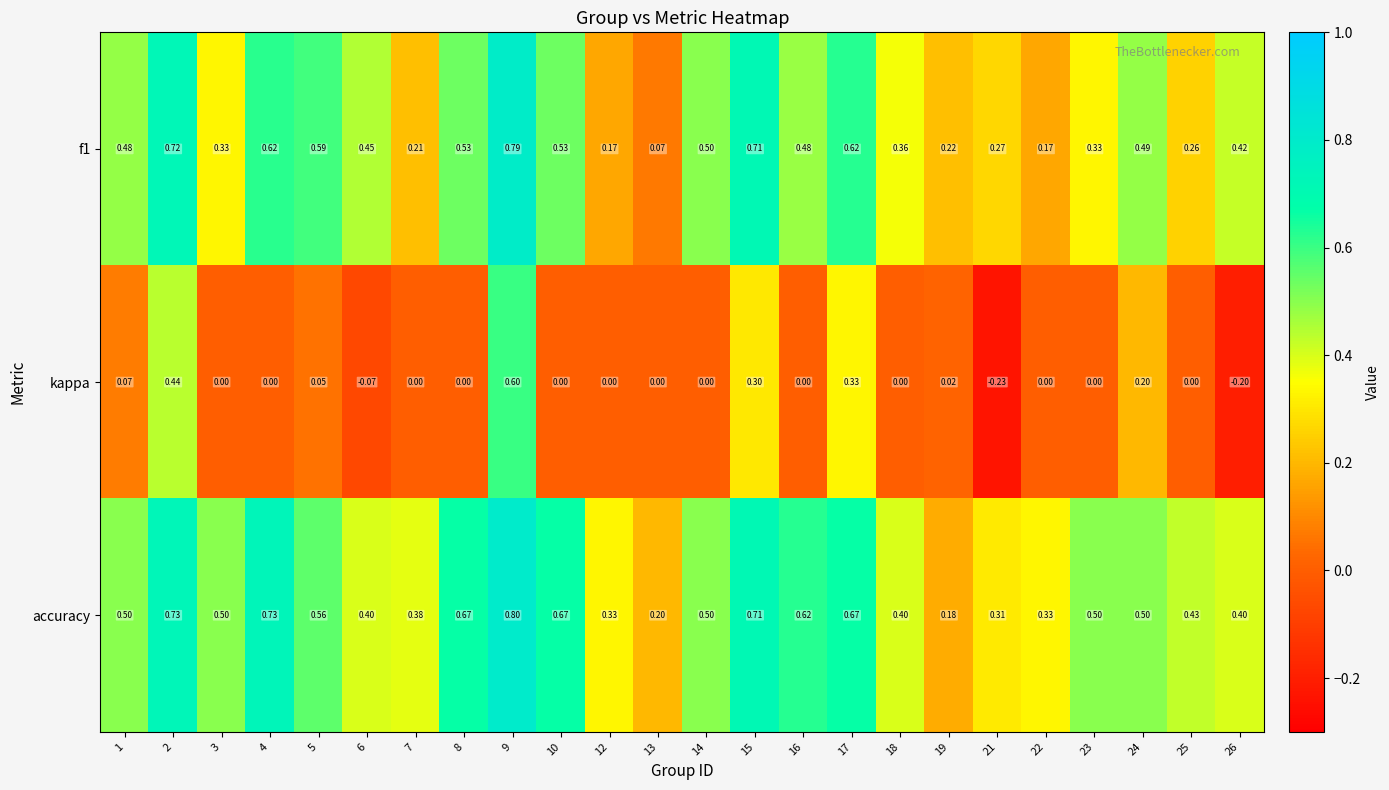

Which series has the largest total across all categories?

accuracy